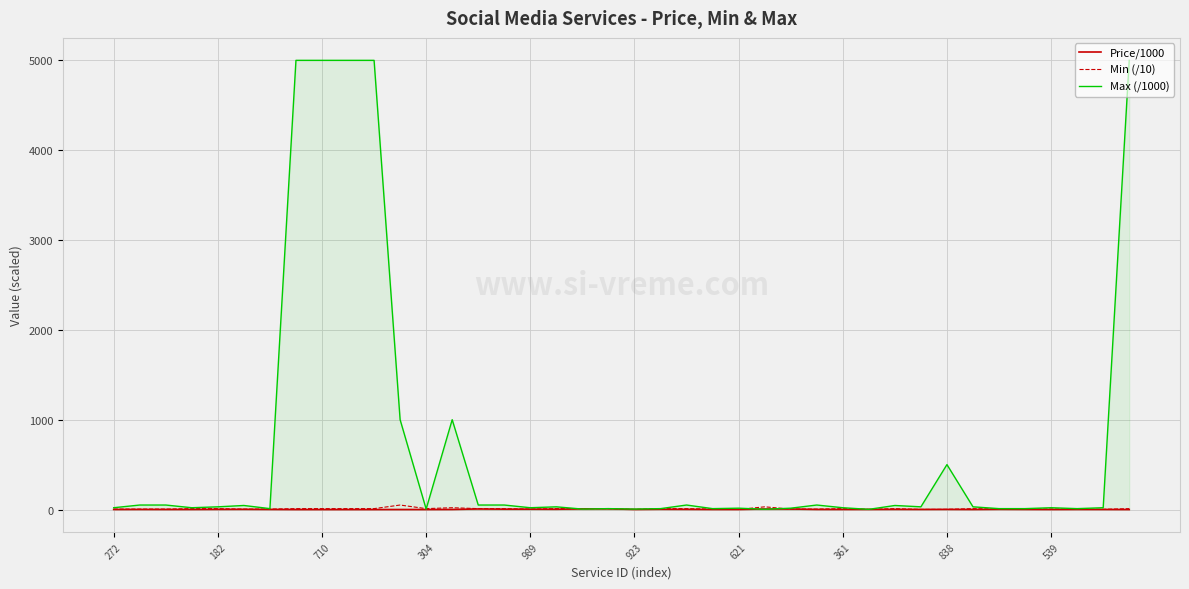

Which series has the largest range (max minus min)?

Max (/1000)